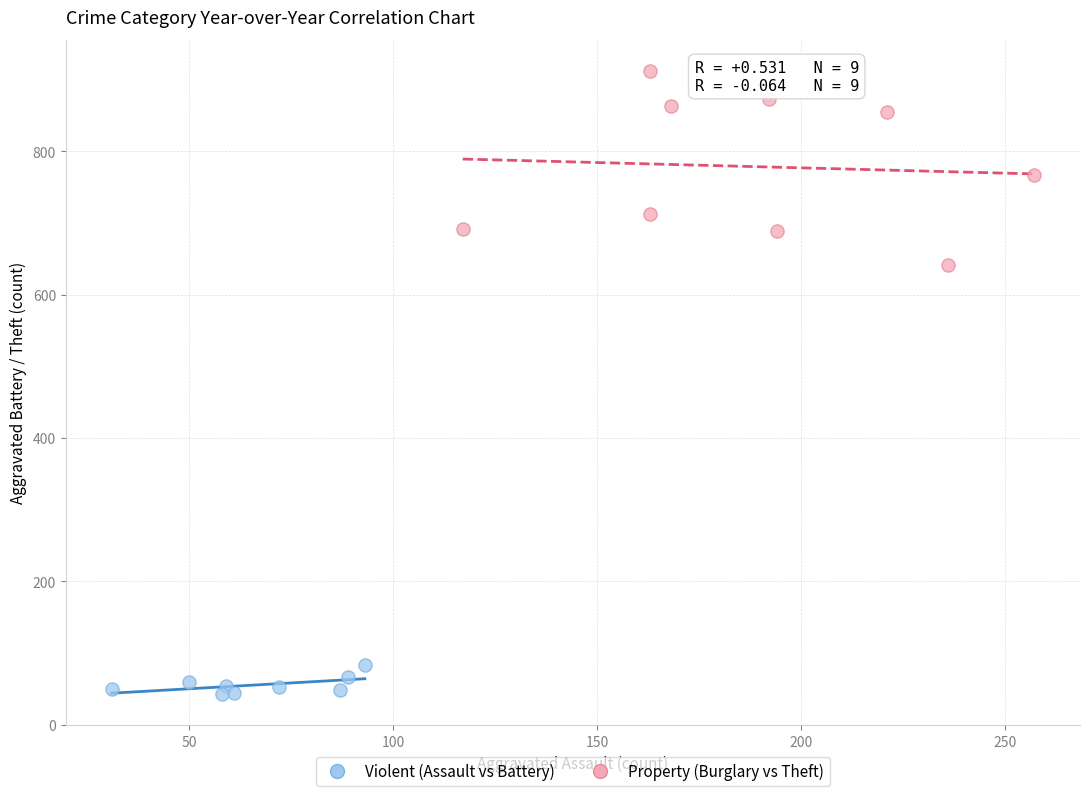

Which series reaches the minimum Y coordinate?

Violent (Assault vs Battery)